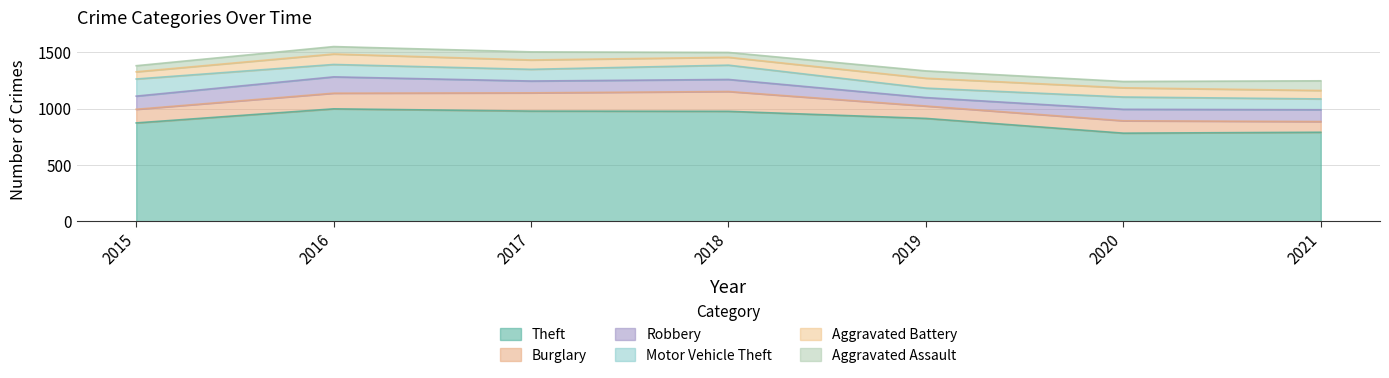

Which category has the highest value in the Robbery series?

2016